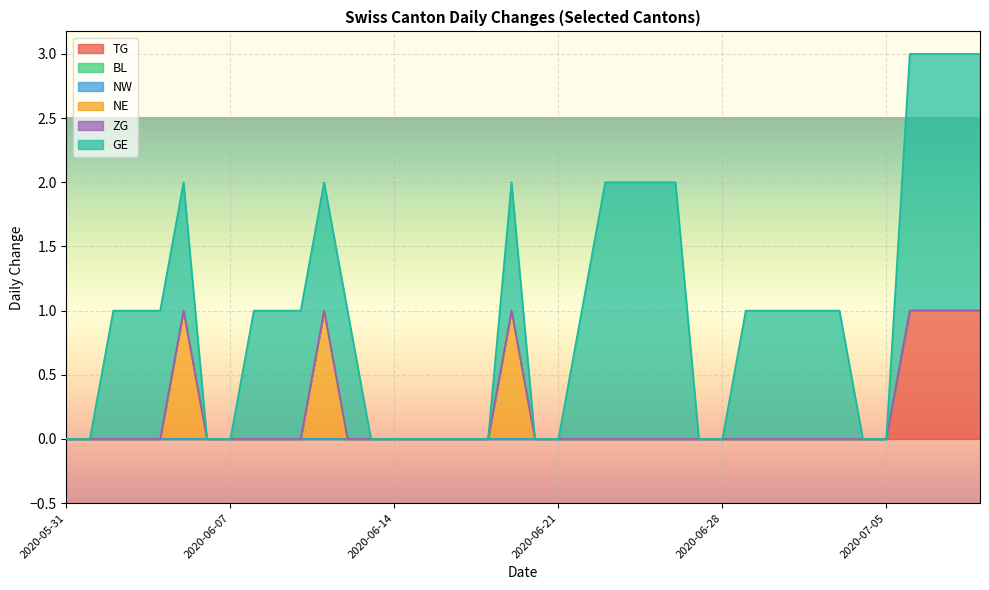

Where is NE nearest to the value 0?

2020-05-31